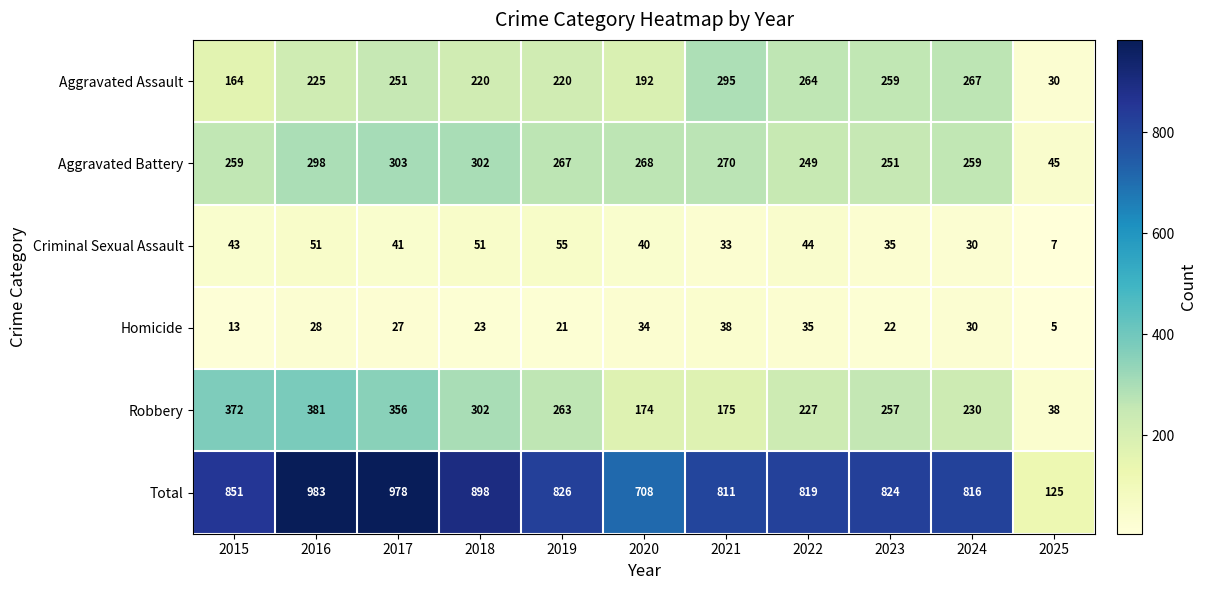

What is the sum of all Aggravated Assault values?

2387